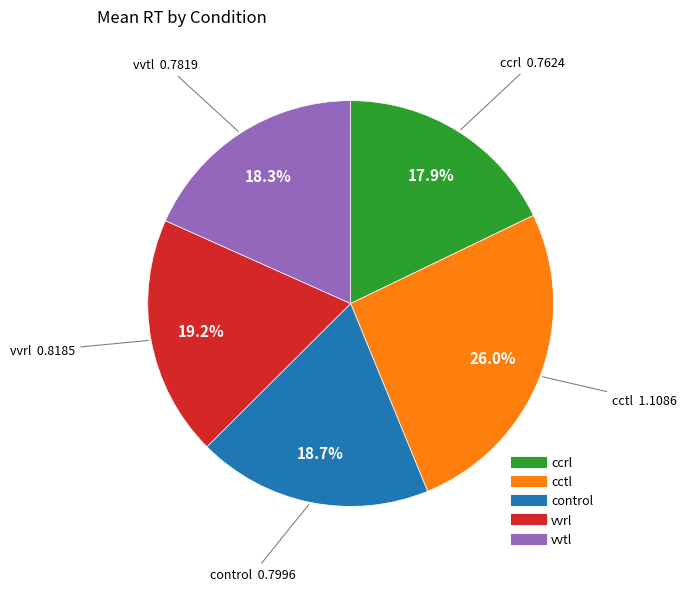

Is there any slice that represents more than half of the pie?

No